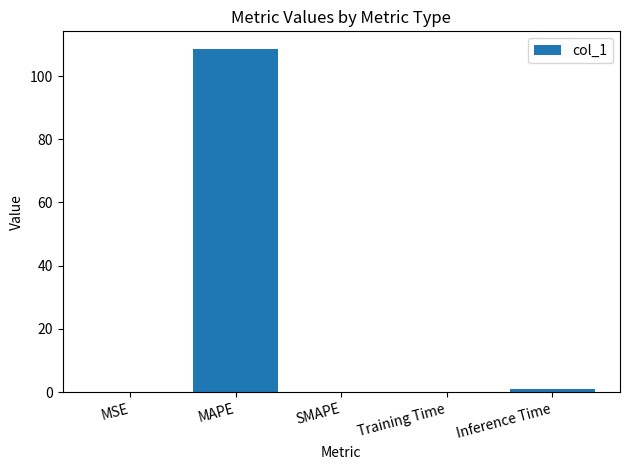

The chart shows a value of 68.6 at MAPE. True or false?

False